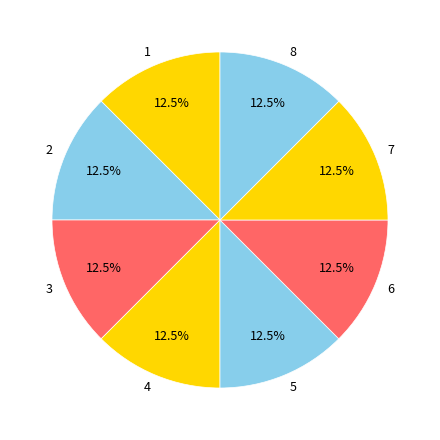

To the nearest percent, what is the combined percentage of 1 and 5?

25%